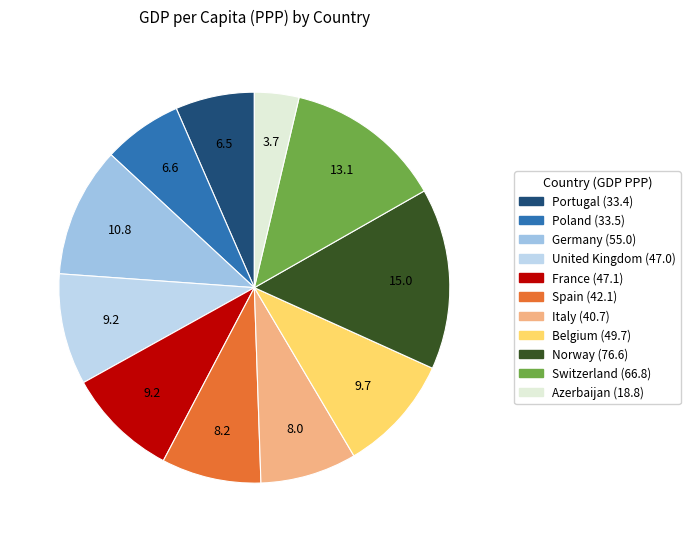

Count the number of slices in the pie.

11